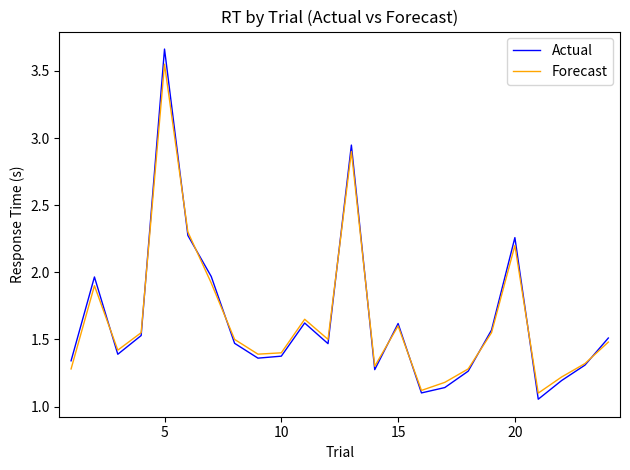

Which series has the widest spread of values?

Actual